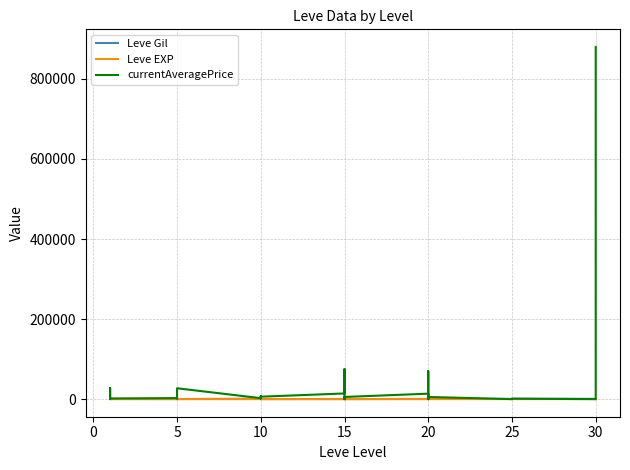

How many data points does each series have?

40